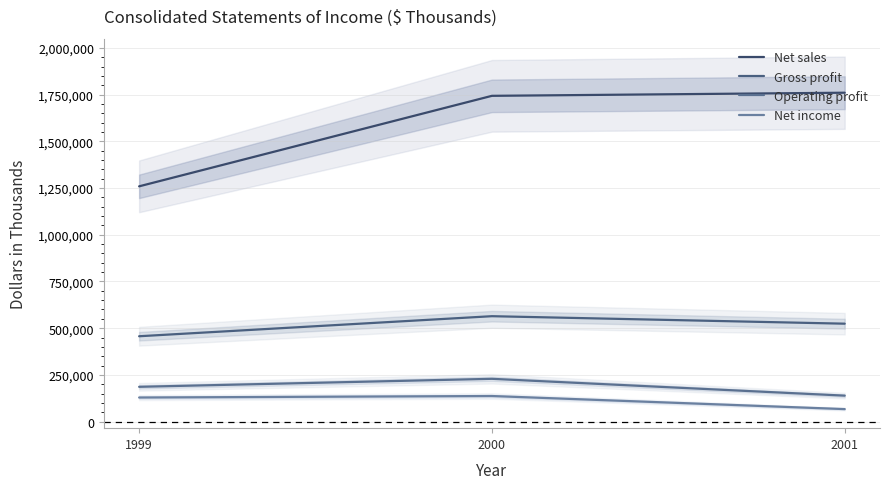

What is the difference between the Gross profit values at 2000 and 1999?

107327